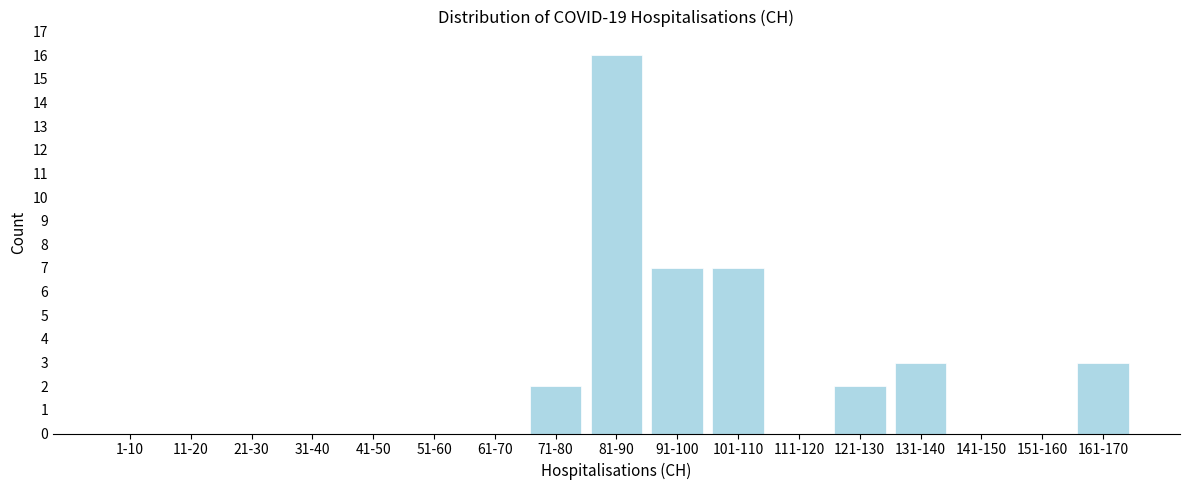

Reading left to right, what are all the values shown in this chart?

1-10=0	11-20=0	21-30=0	31-40=0	41-50=0	51-60=0	61-70=0	71-80=2	81-90=16	91-100=7	101-110=7	111-120=0	121-130=2	131-140=3	141-150=0	151-160=0	161-170=3